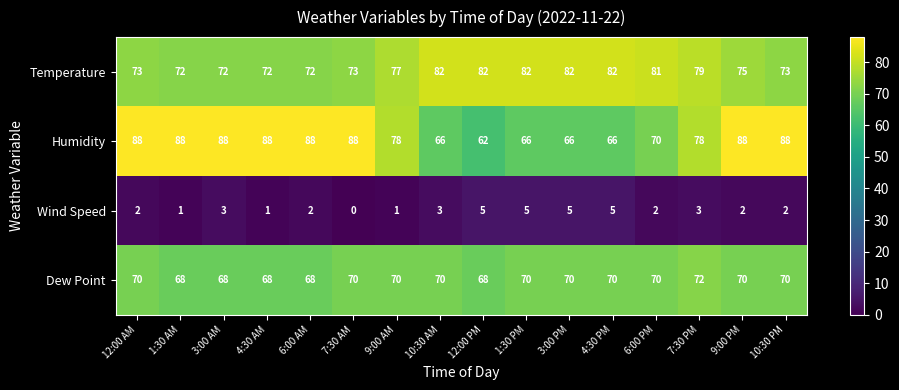

The Wind Speed series shows 0 at 7:30 AM. True or false?

True